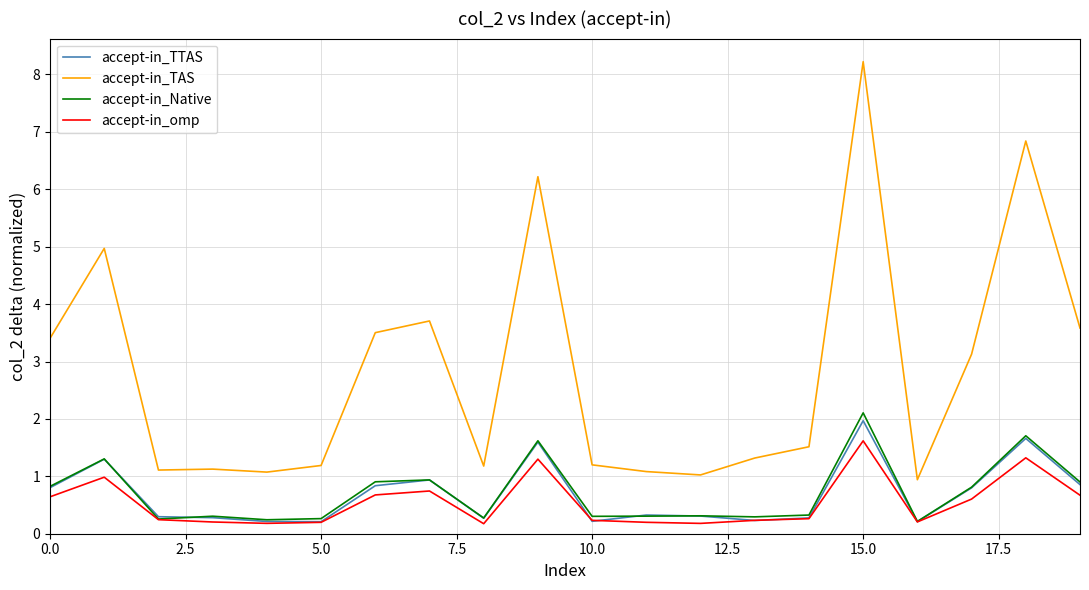

Which series has the largest range (max minus min)?

accept-in_TAS